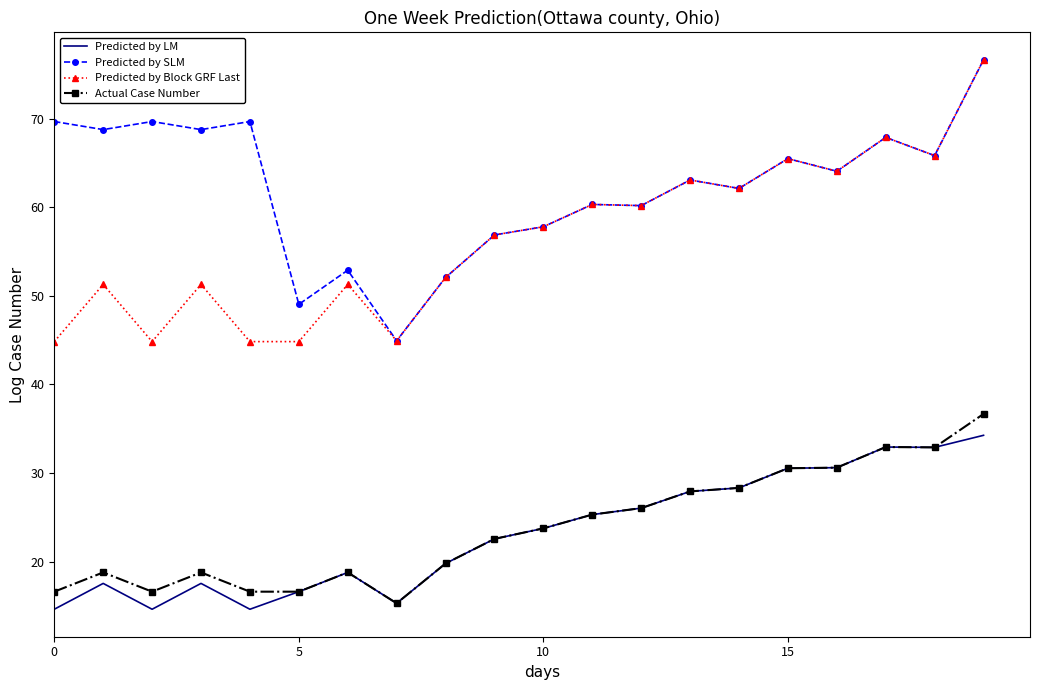

Which series has the largest total across all categories?

Predicted by SLM